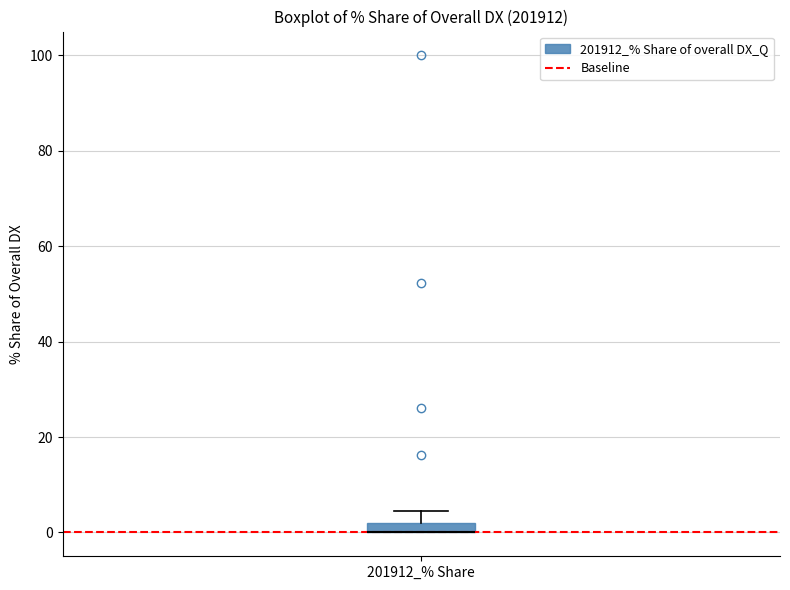

Where is the upper edge of the box for 201912_% Share on the y-axis? The values are not printed on the chart, so give them approximately, as read against the axis.

2